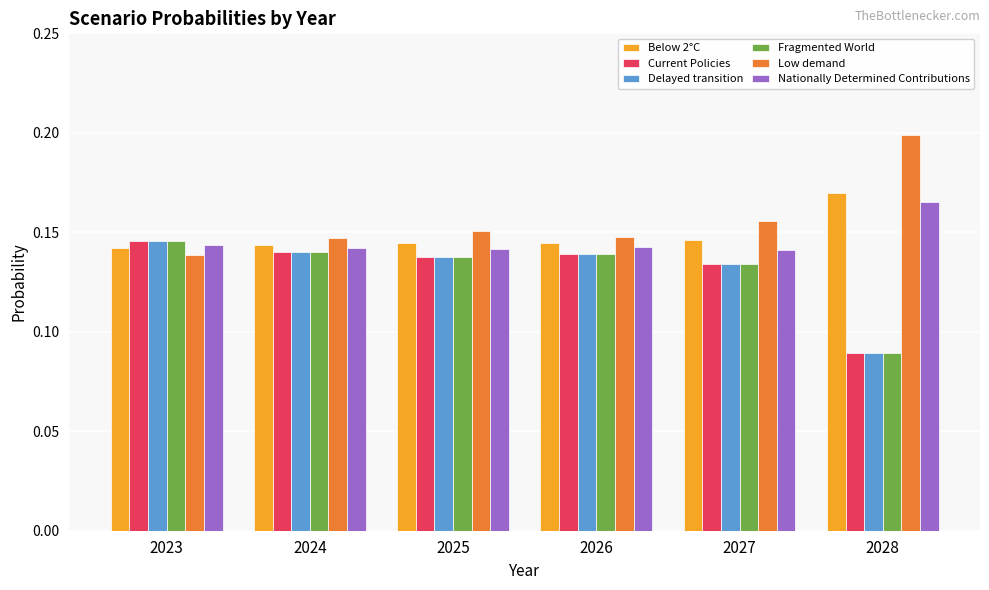

True or false: Below 2°C has a value of 0.2 at 2025.

False